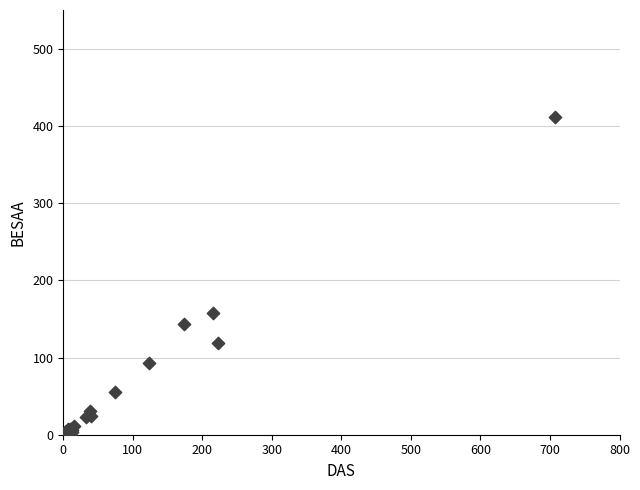

What Y value in the scatter plot is closest to 206?

157